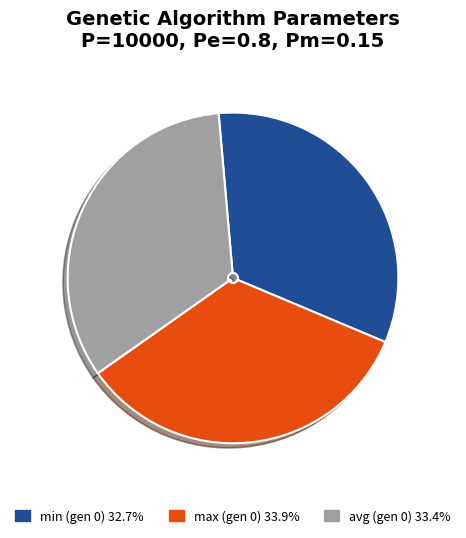

Is there a majority slice in this chart?

No